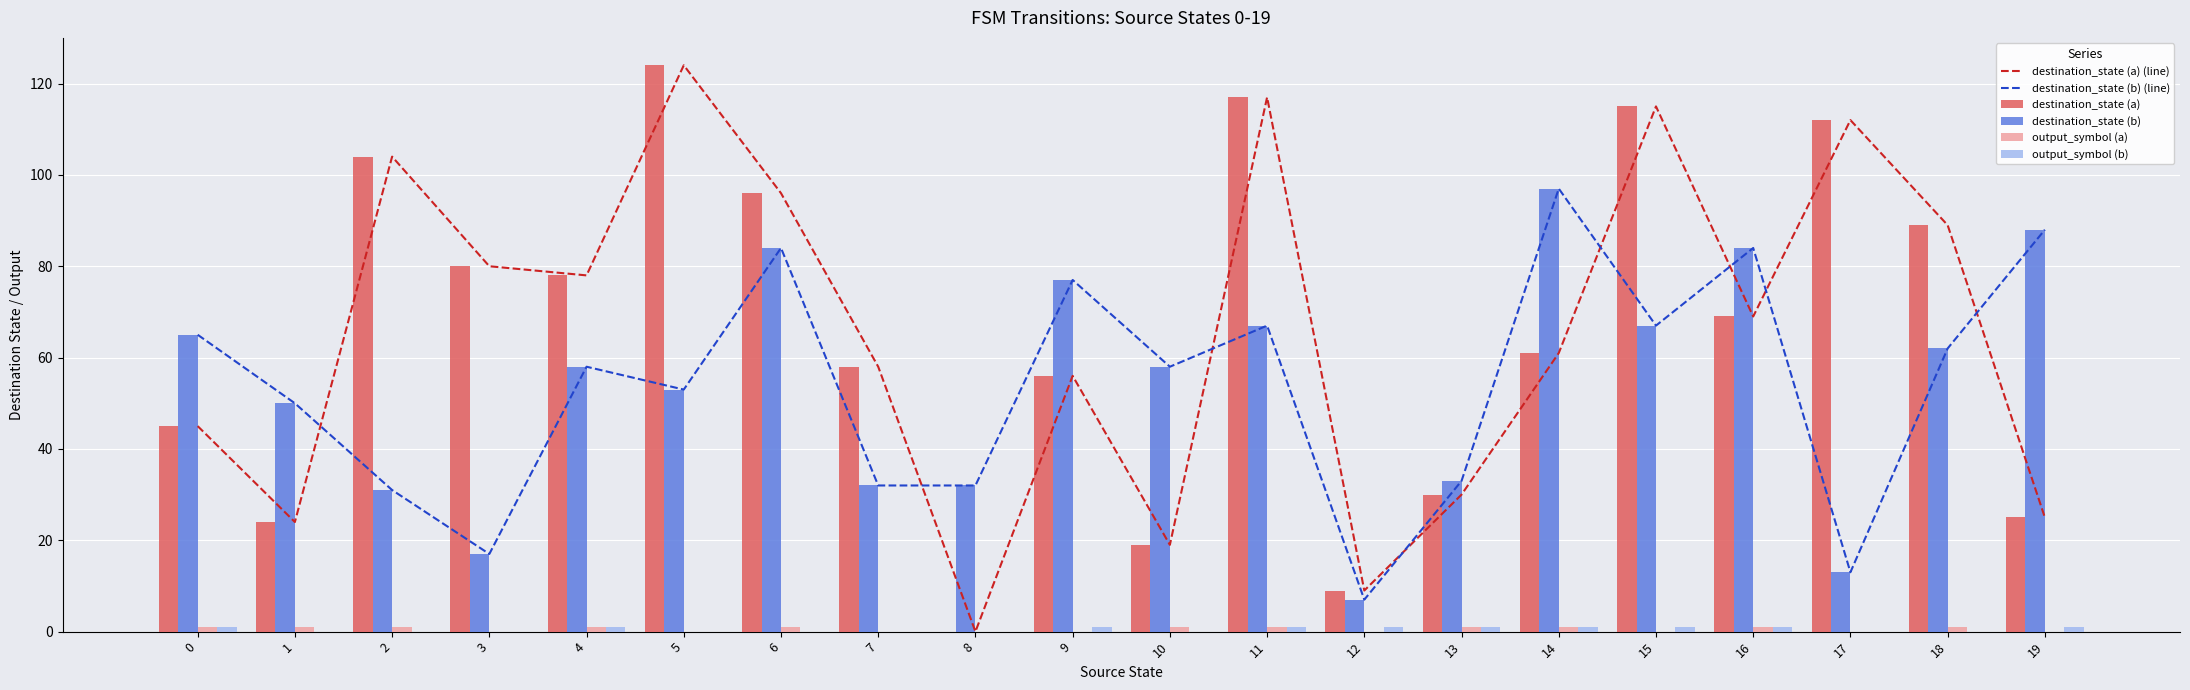

What is the spread (max minus min) of values at 4?

77